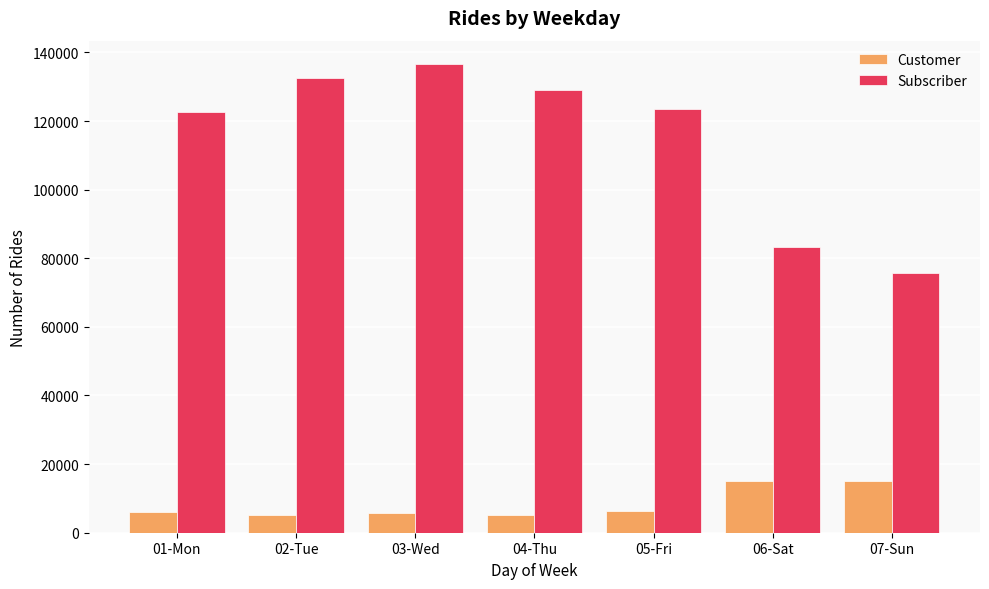

At 03-Wed, list the series in order from smallest to largest.

Customer, Subscriber